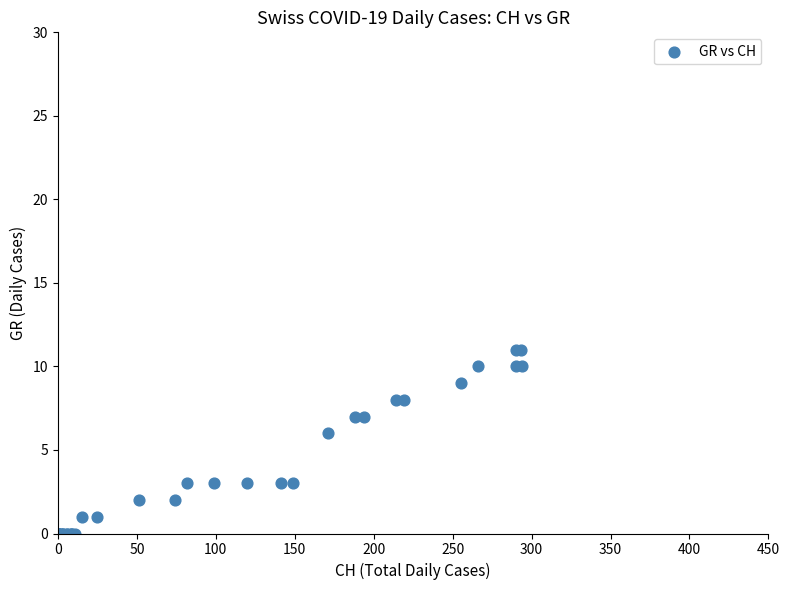

What Y value in the scatter plot is closest to 5?

6